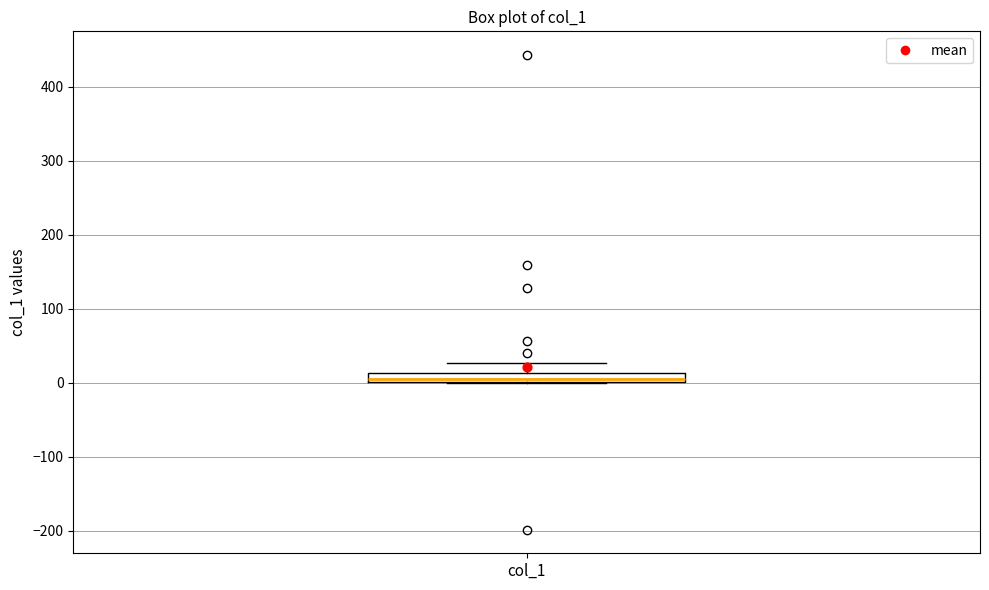

Where is the upper edge of the box for col_1 on the y-axis? The values are not printed on the chart, so give them approximately, as read against the axis.

10